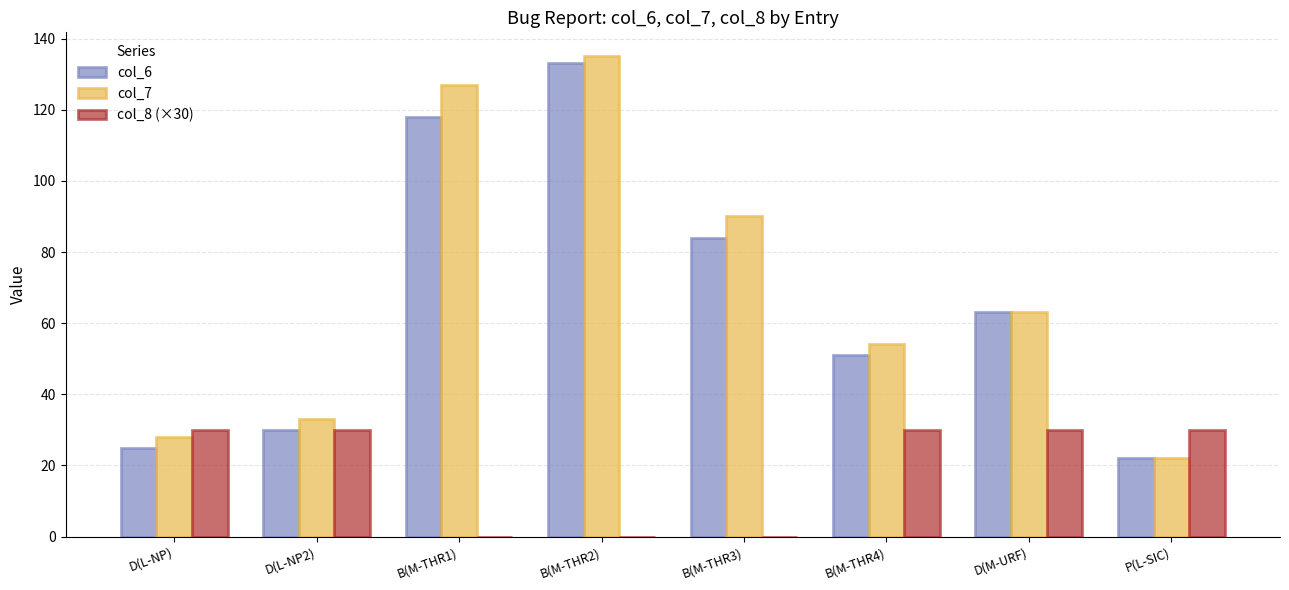

At which label does col_6 reach its peak?

B(M-THR2)